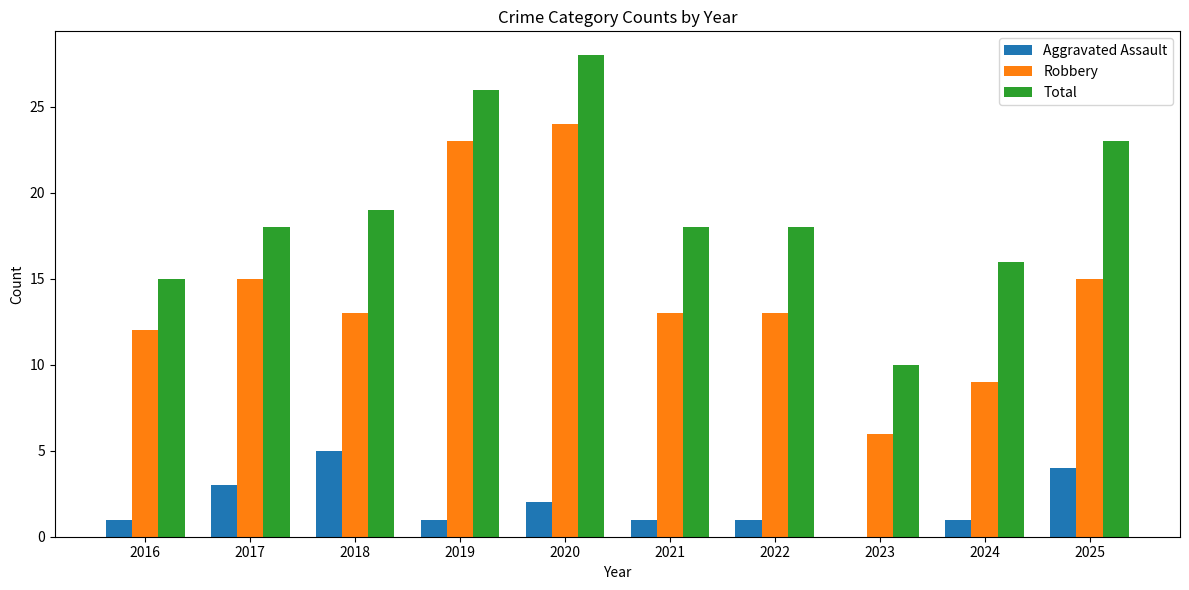

The value of Aggravated Assault at 2024 is 1. True or false?

True